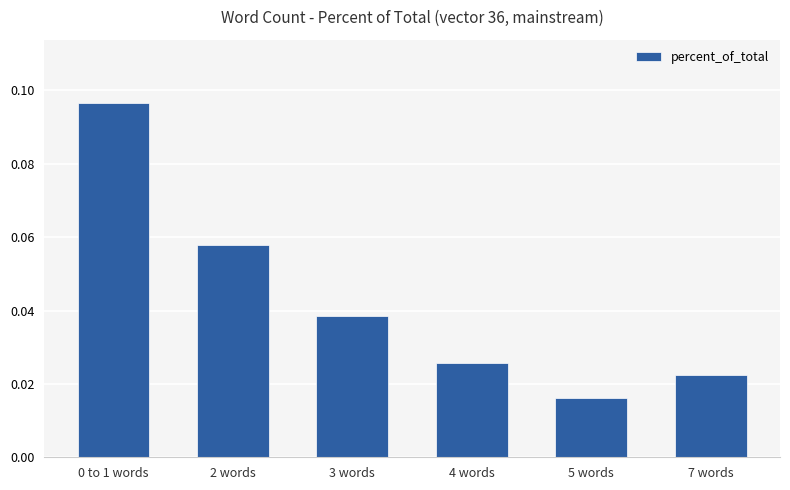

What is the label of the 5th bar from the left?

5 words